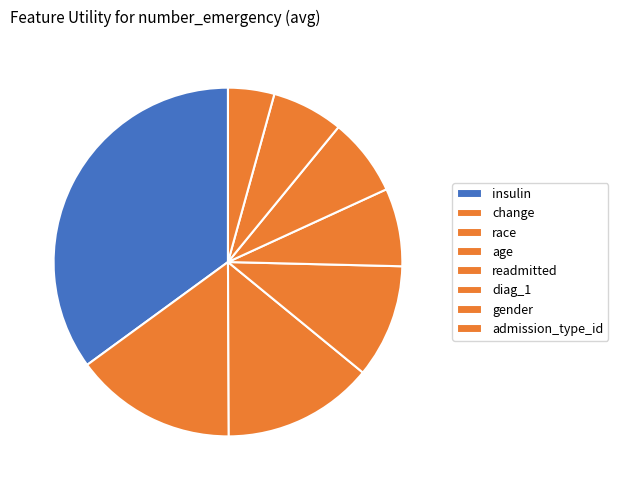

Is it true that change is 15% of the pie?

True